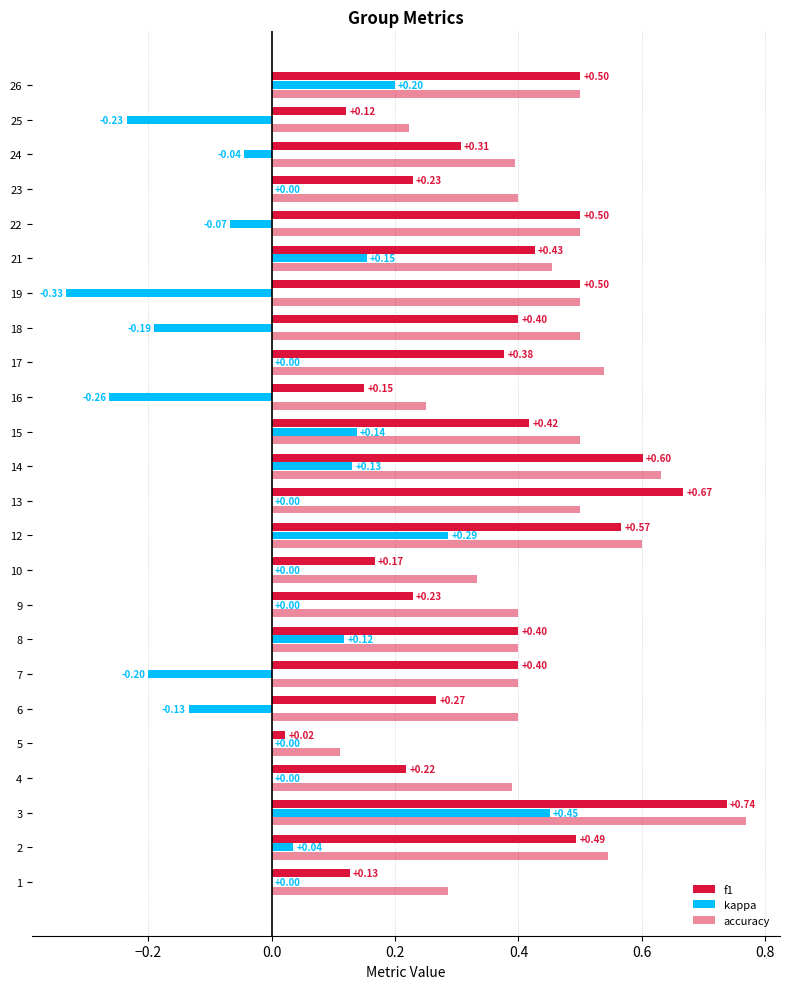

How many distinct data groups are displayed?

3